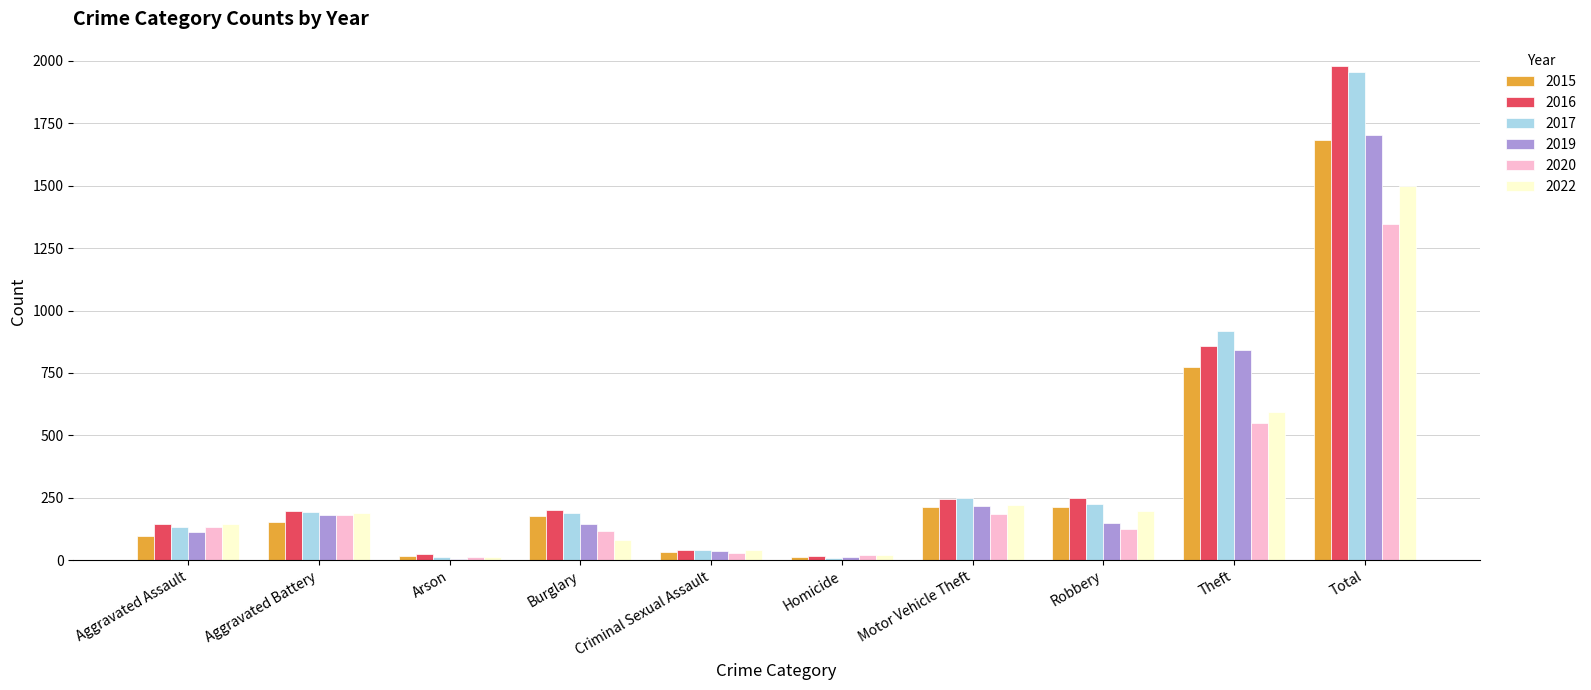

Which series has the largest range (max minus min)?

2016